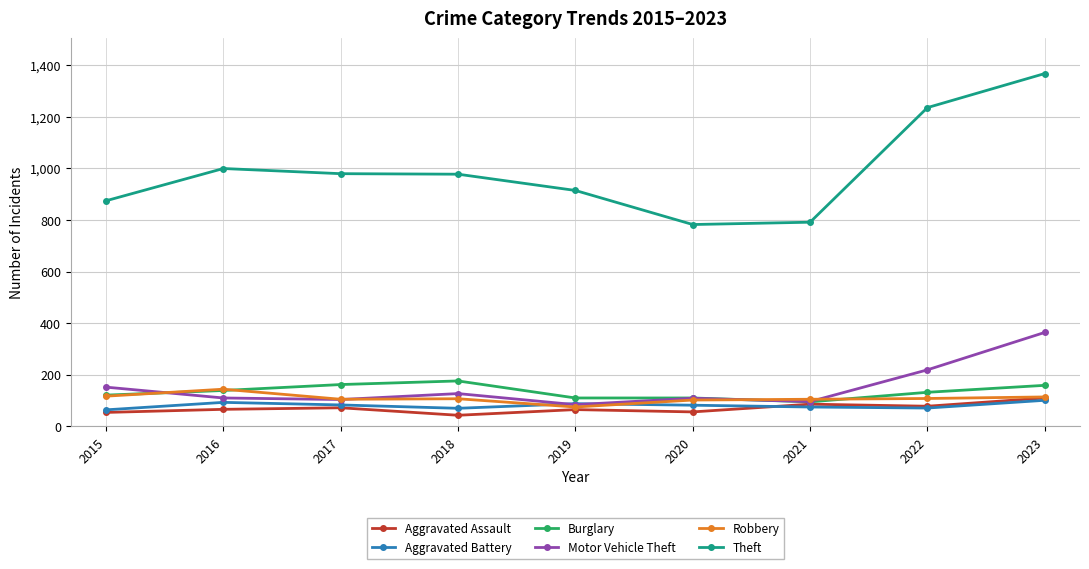

Read the Burglary value at 2018.

176